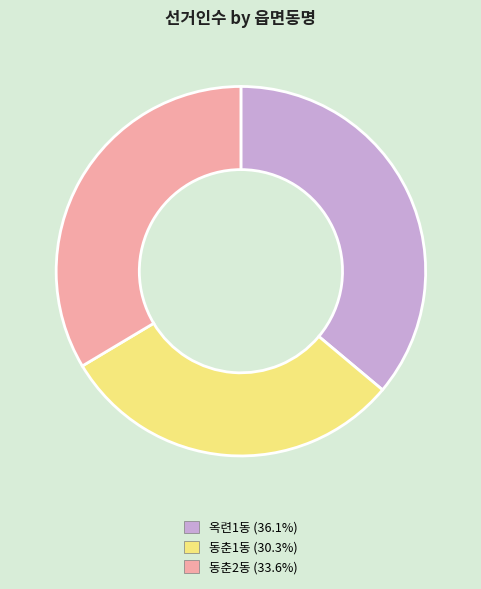

Rank the categories by value from highest to lowest.

옥련1동, 동춘2동, 동춘1동